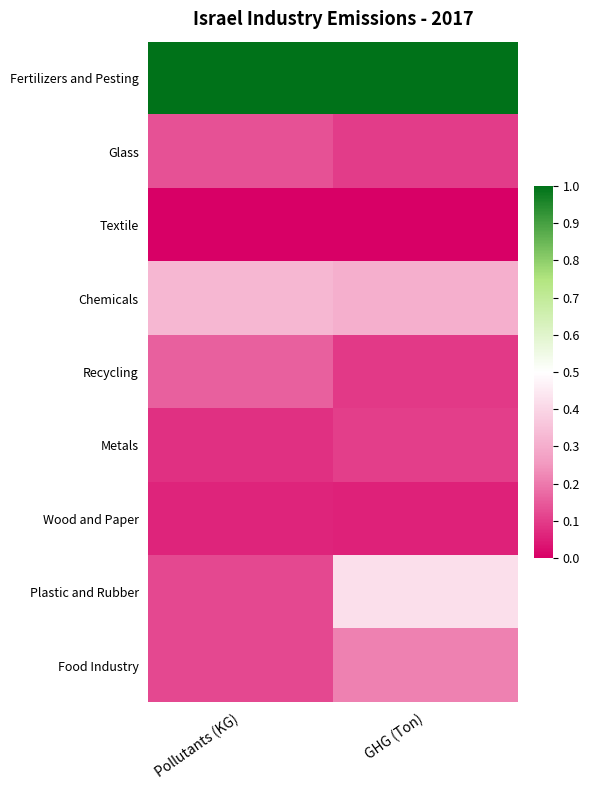

Rank the series at Pollutants (KG) from highest to lowest value.

Fertilizers and Pesting, Chemicals, Recycling, Glass, Food Industry, Plastic and Rubber, Metals, Wood and Paper, Textile